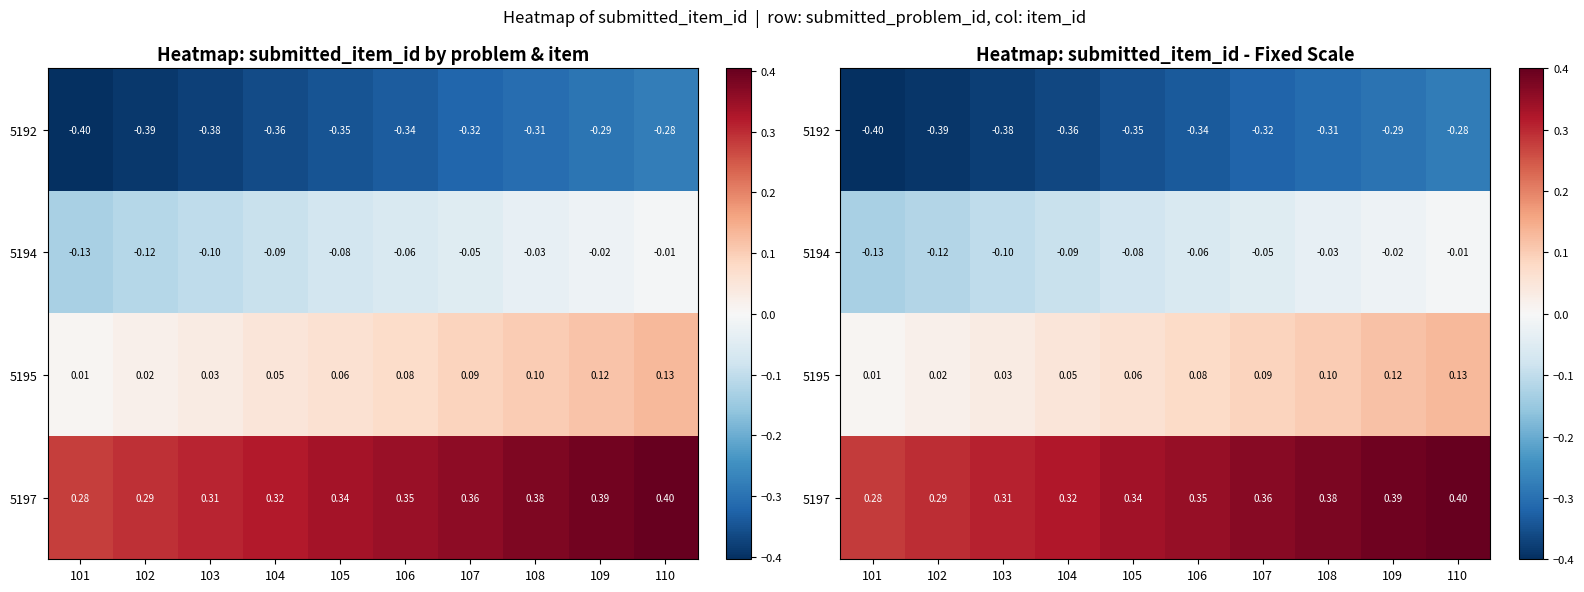

List the labels in order of 5195 value, smallest first.

101, 102, 103, 104, 105, 106, 107, 108, 109, 110